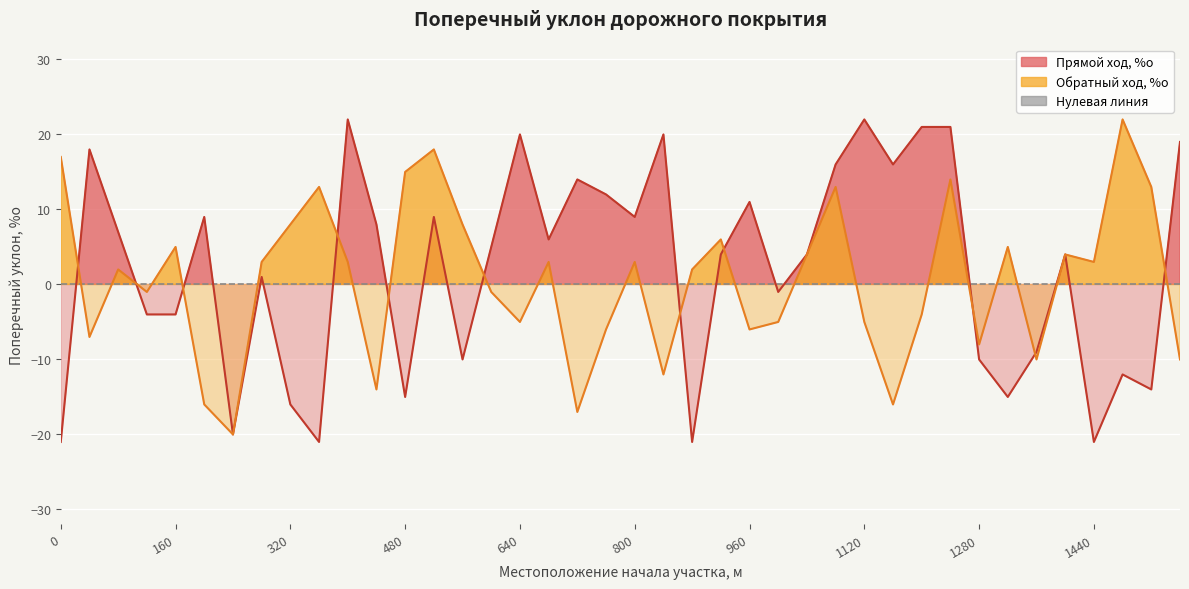

What value does the Прямой ход, %о series have at 800, to the nearest 10?

10